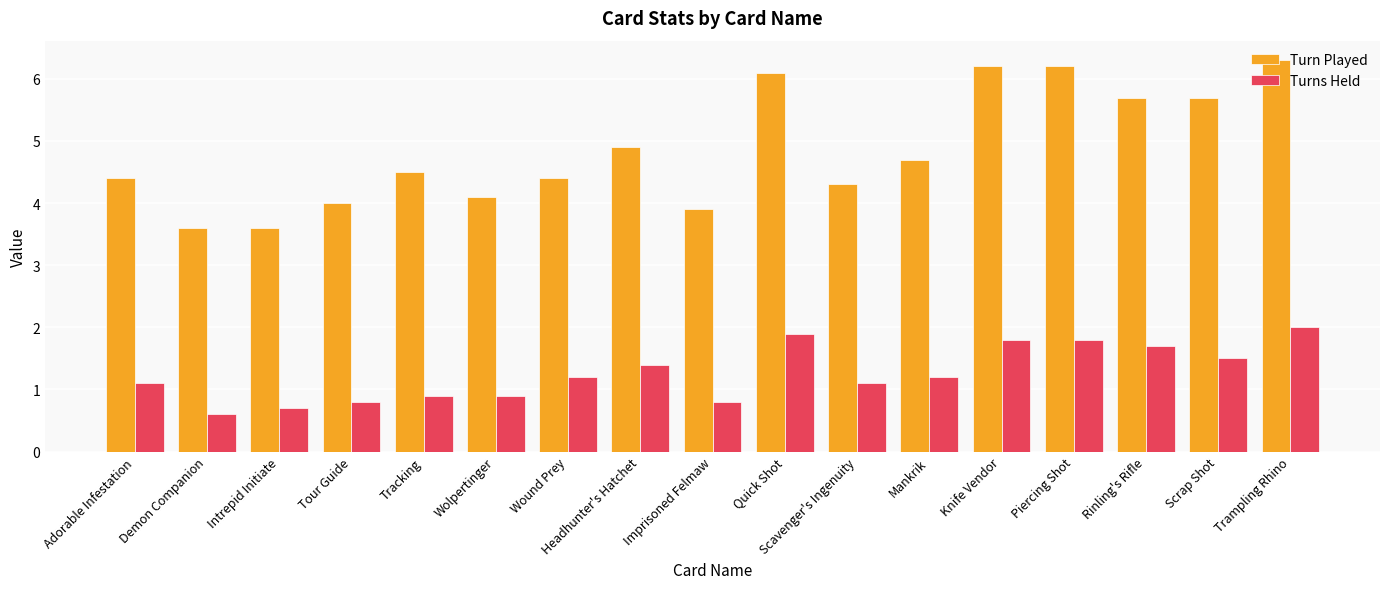

List the series in order of their overall mean, highest first.

Turn Played, Turns Held